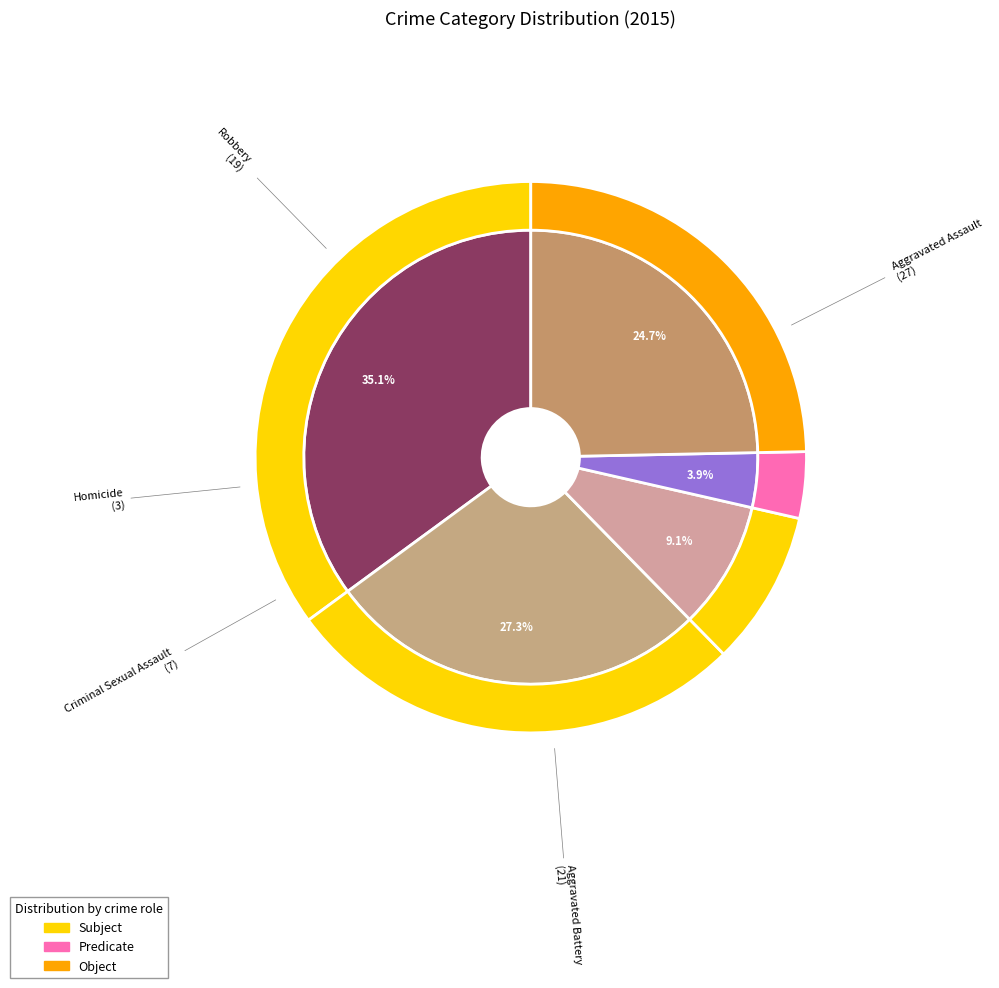

To the nearest percent, what portion does Aggravated Battery represent?

27%